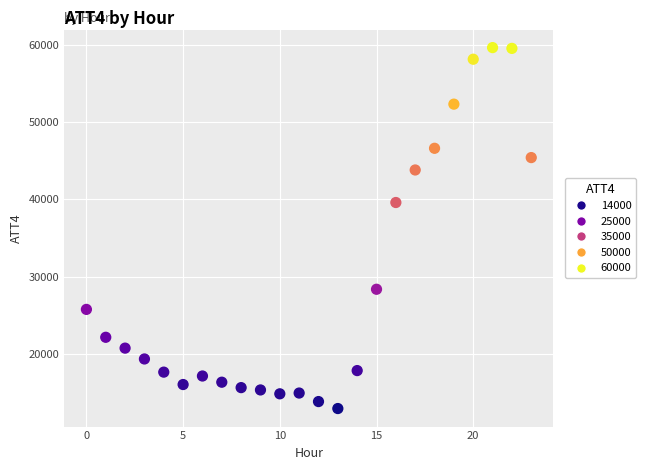

What is the range of Y values (max minus min)?

46600